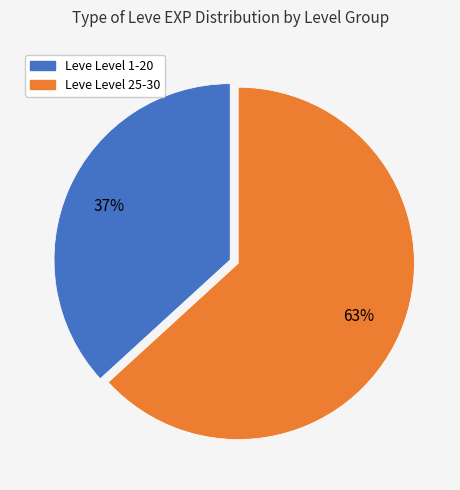

To the nearest percent, what is the difference between the largest and smallest slice percentages?

26%